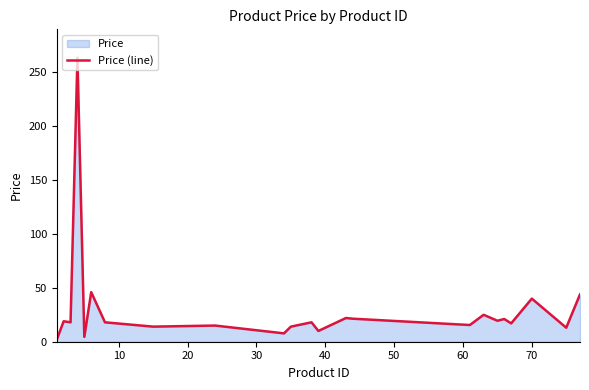

How many data points does each series have?

24